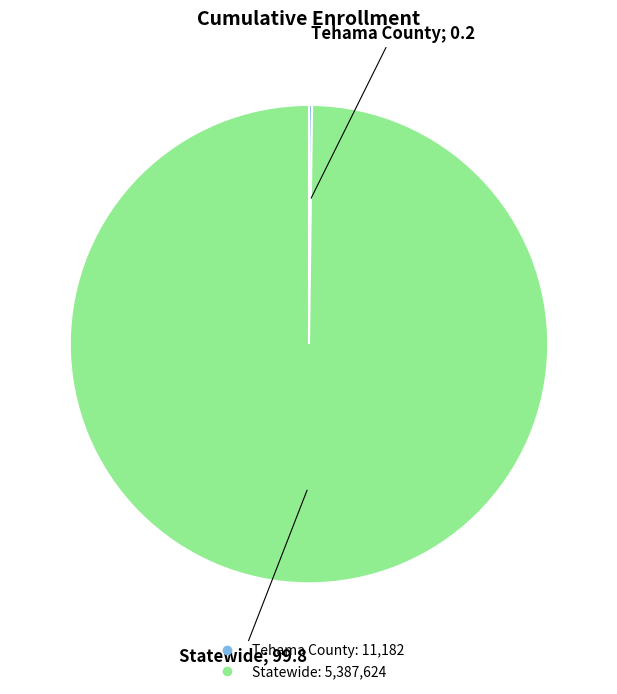

Does any single category account for the majority?

Yes